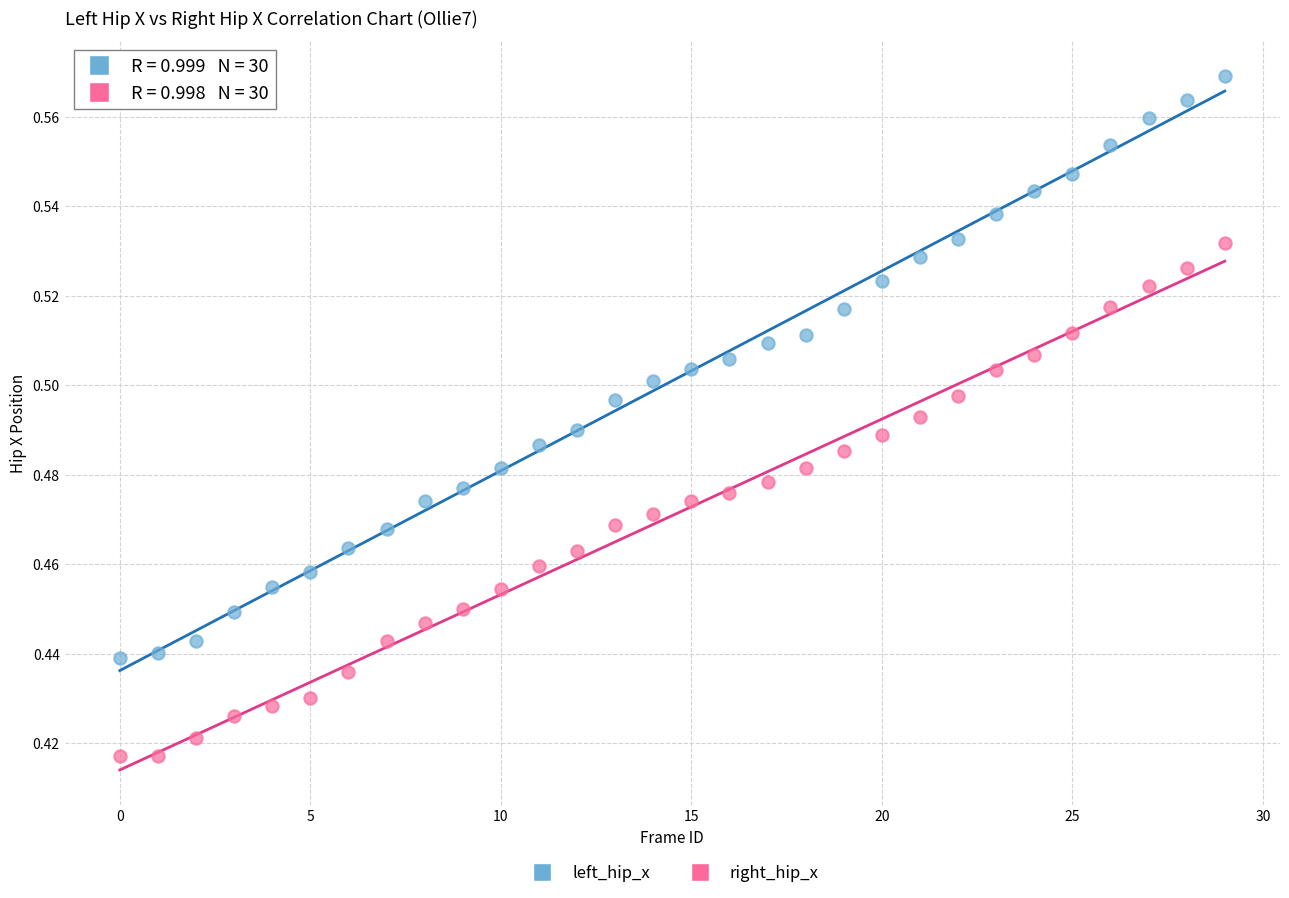

What are all the series names shown in the legend?

left_hip_x, right_hip_x